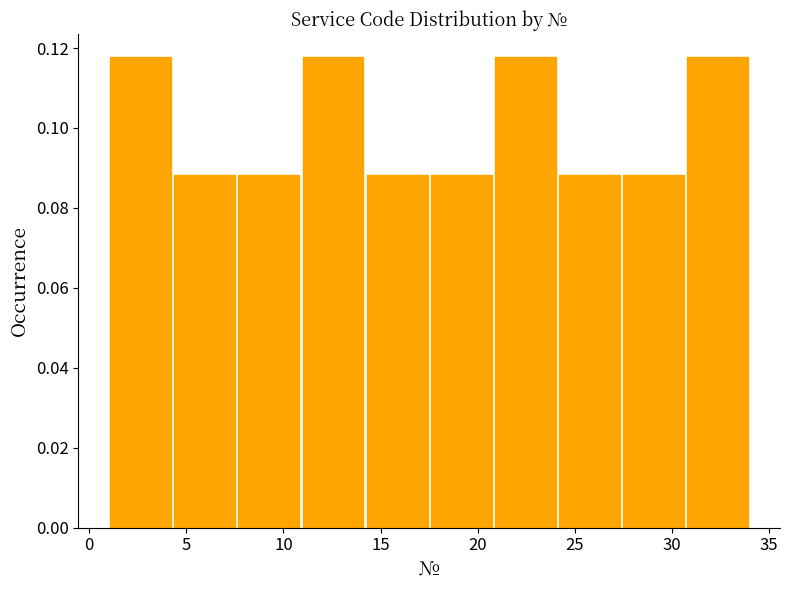

How tall is the bar that spans 7.6 to 10.9 on the x-axis? Neither the bar edges nor the heights are printed on the chart, so give them approximately, as read against the axes.

0.088